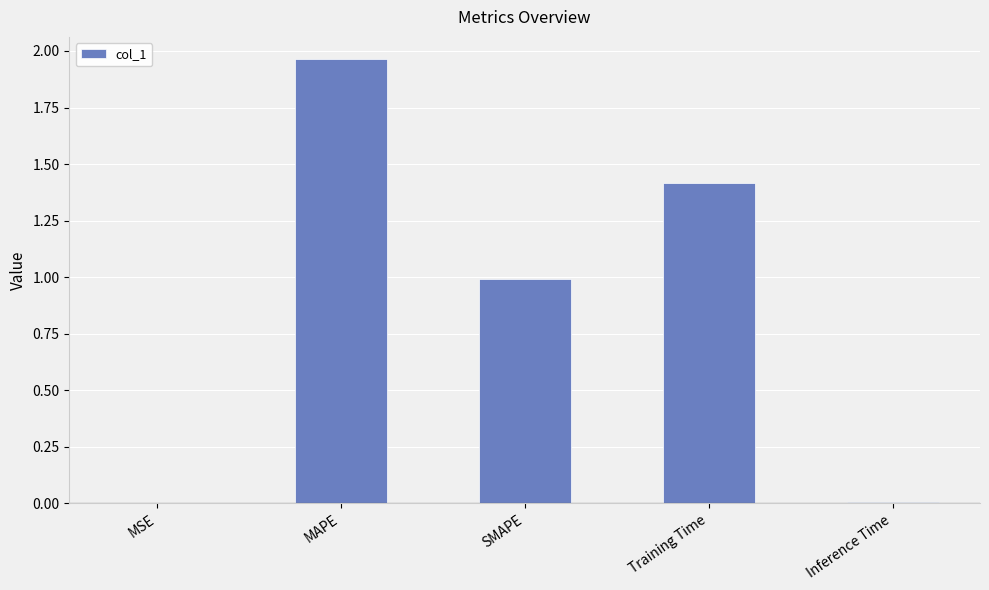

Read the value at SMAPE.

1.0